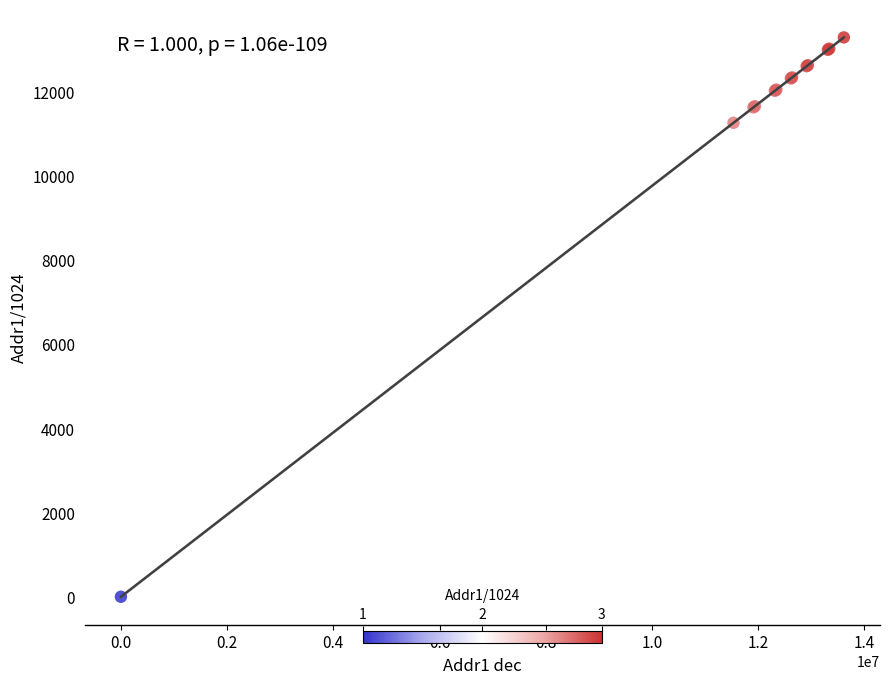

What Y value in the scatter plot is closest to 6647?

11264